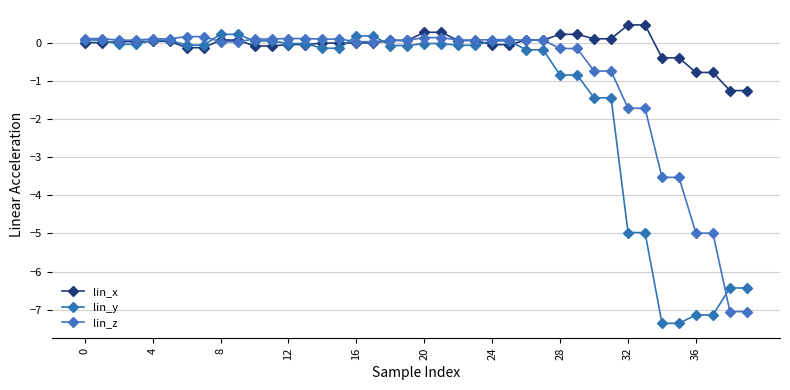

How many lines are shown in the chart?

3